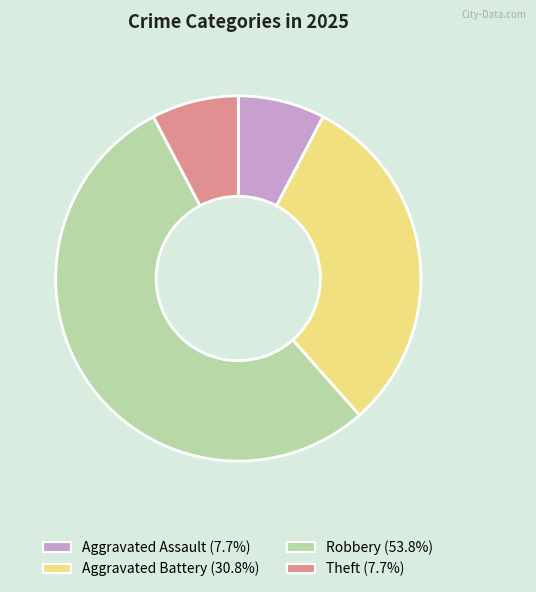

Does any single category account for the majority?

Yes